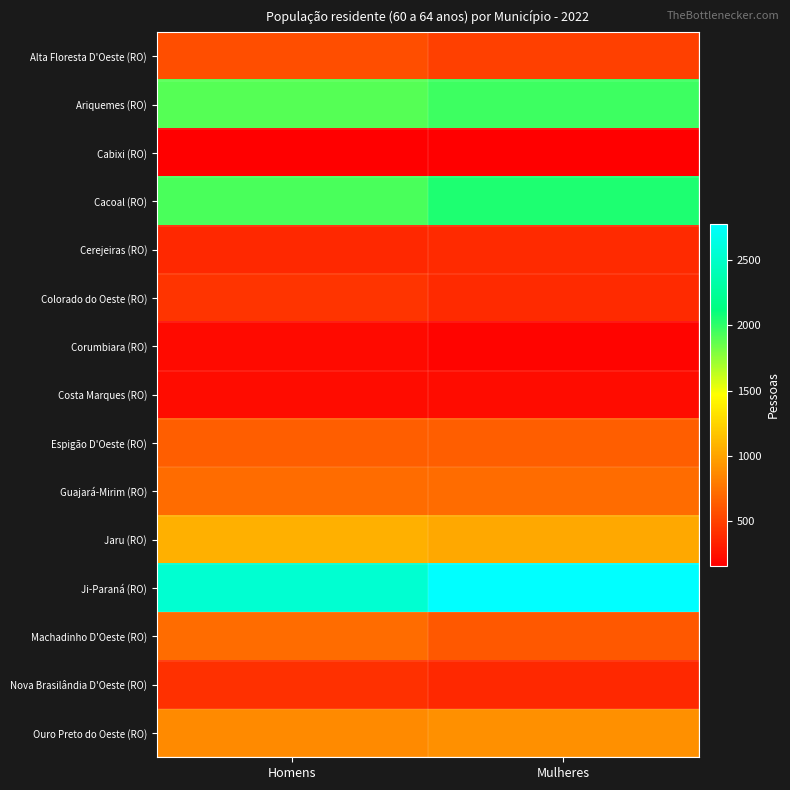

How many data points does each series have?

2